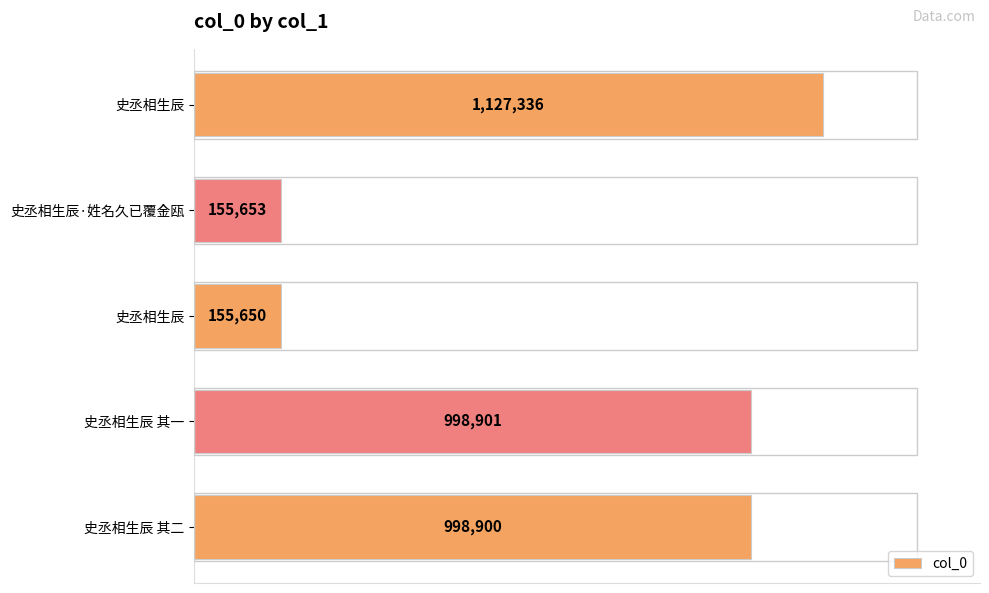

Are the bars horizontal?

Yes